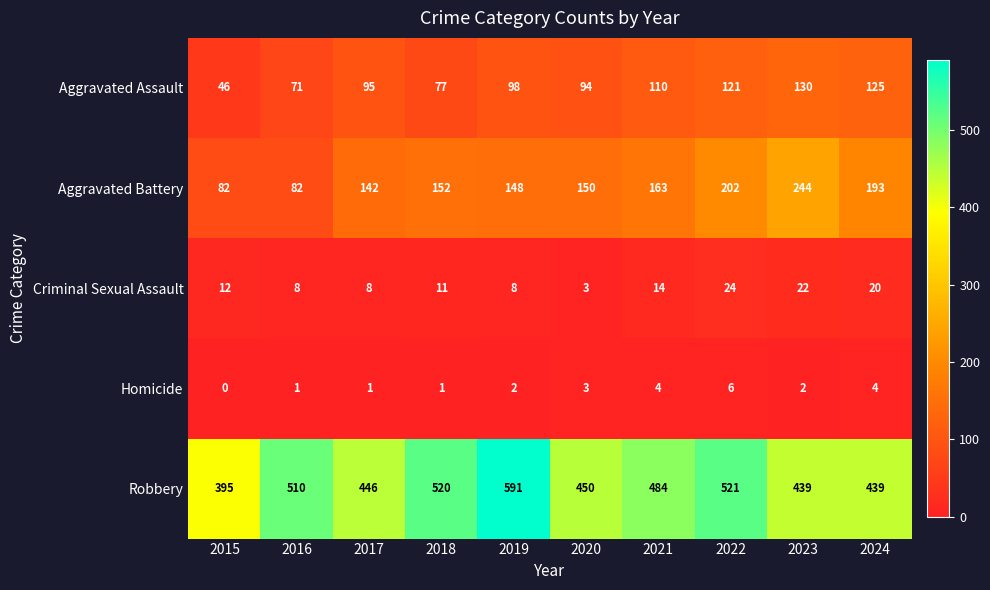

How many series are shown in this chart?

5